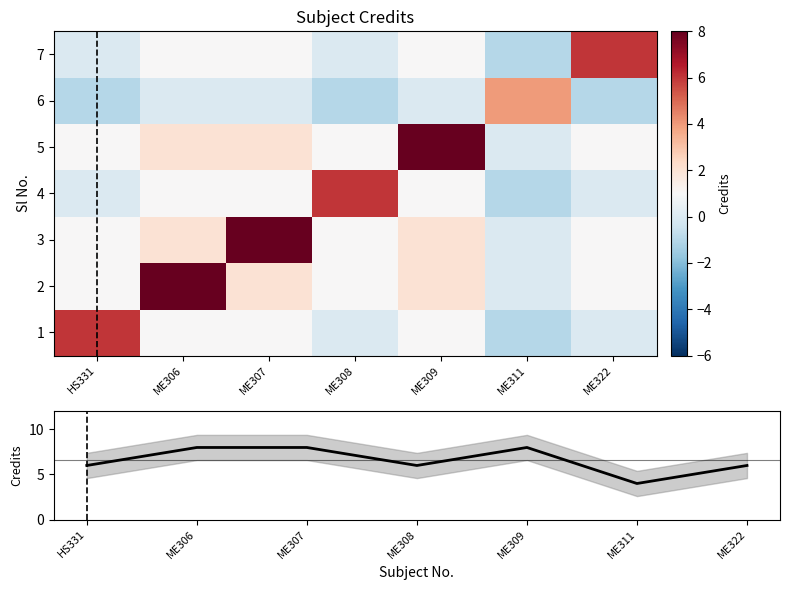

At which category is the sum across all series the highest?

ME306